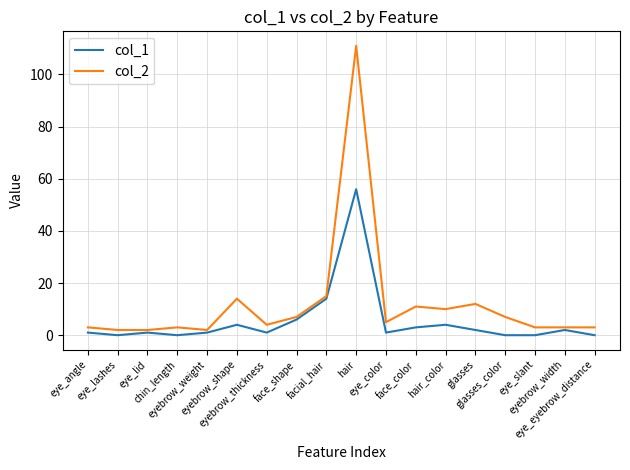

Rank the series by their average value, from highest to lowest.

col_2, col_1